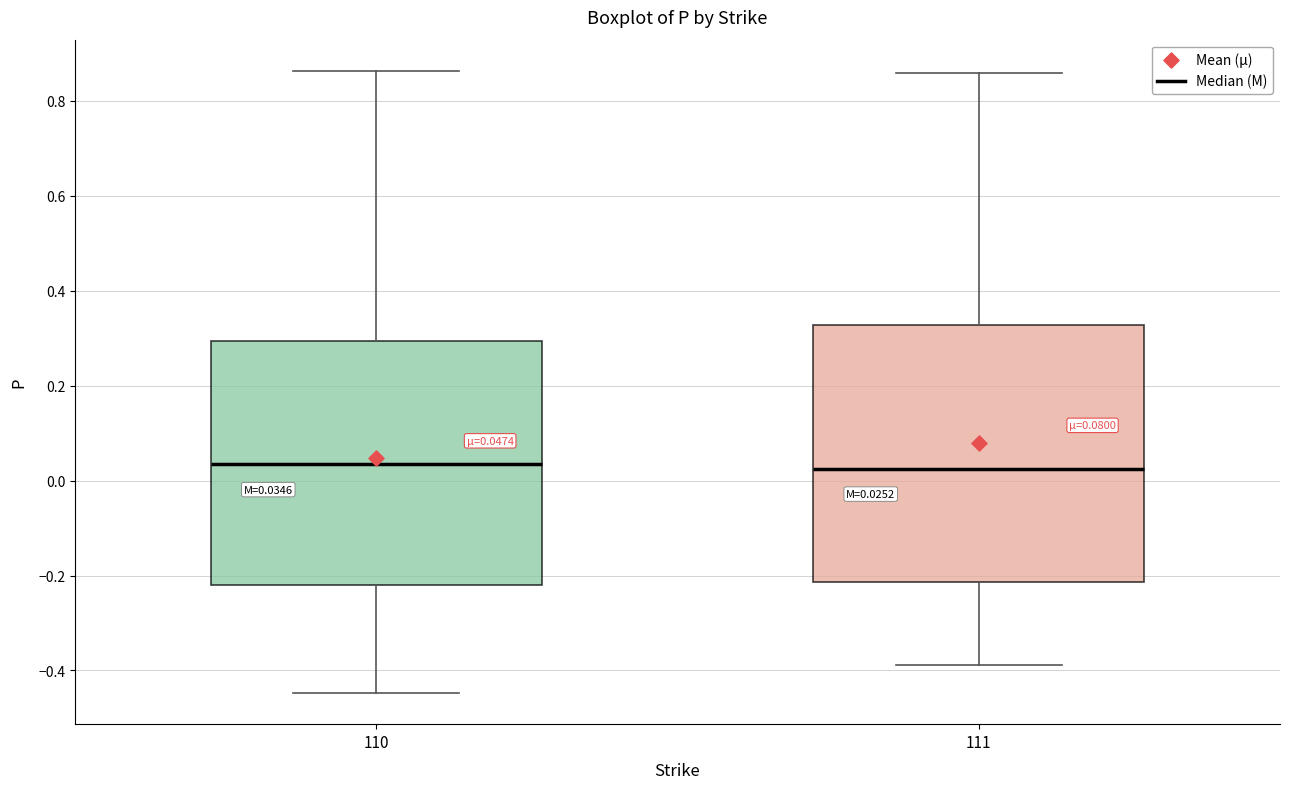

Which box is the tallest, from its lower edge to its upper edge?

111